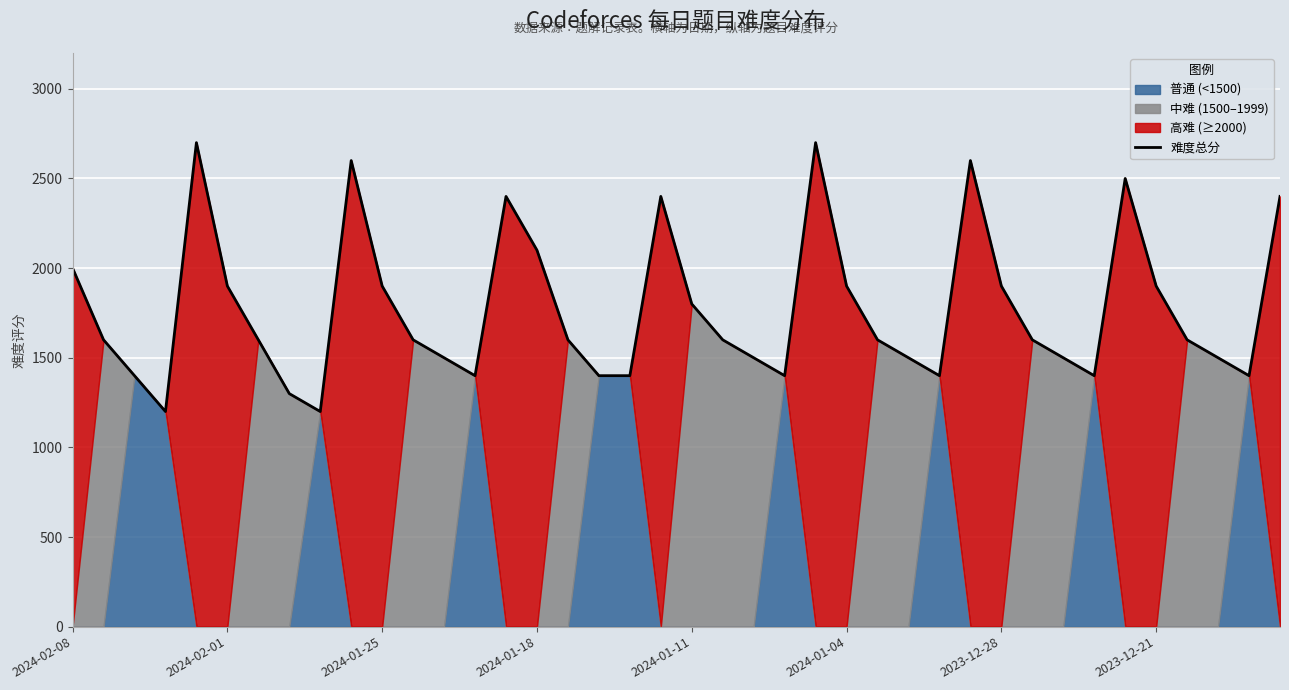

Is it true that the value at 28 is 1400?

True